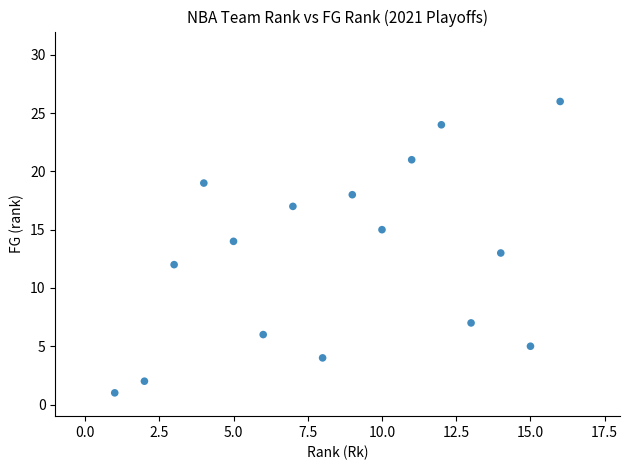

What is the range of X values (max minus min)?

15